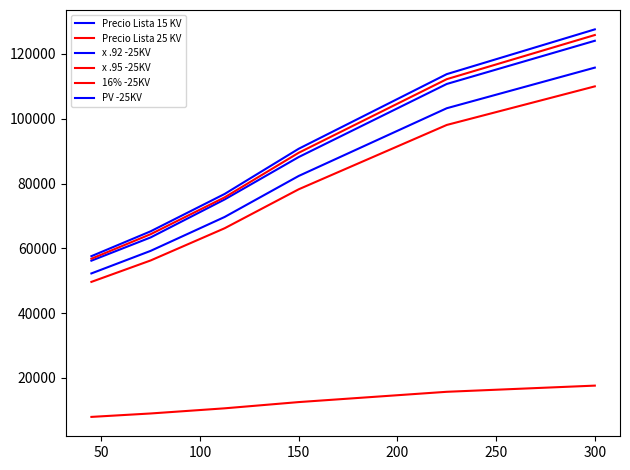

Is this an area chart (filled region under the line)?

No